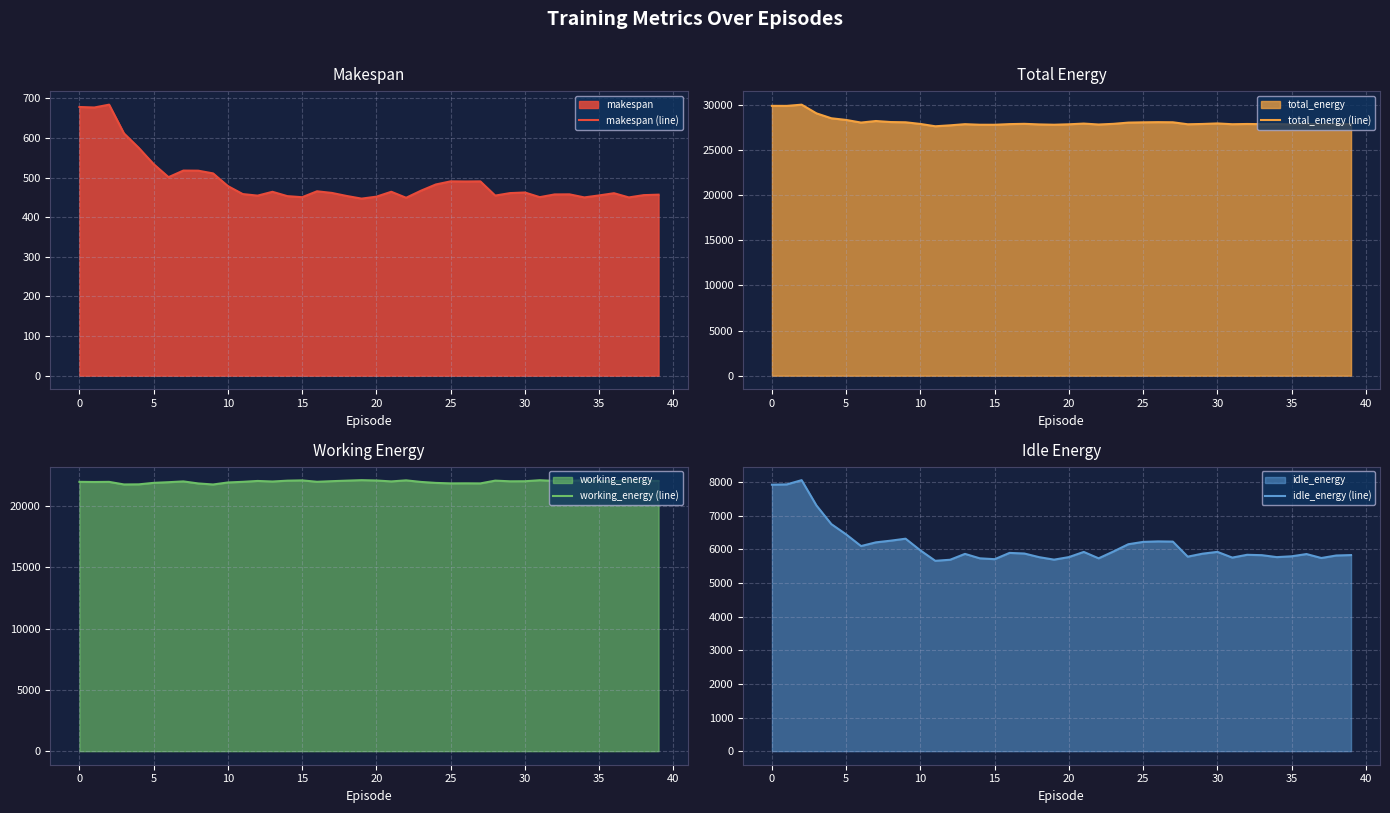

What is the value of the idle_energy (line) point at the 19th from the left?

5765.9